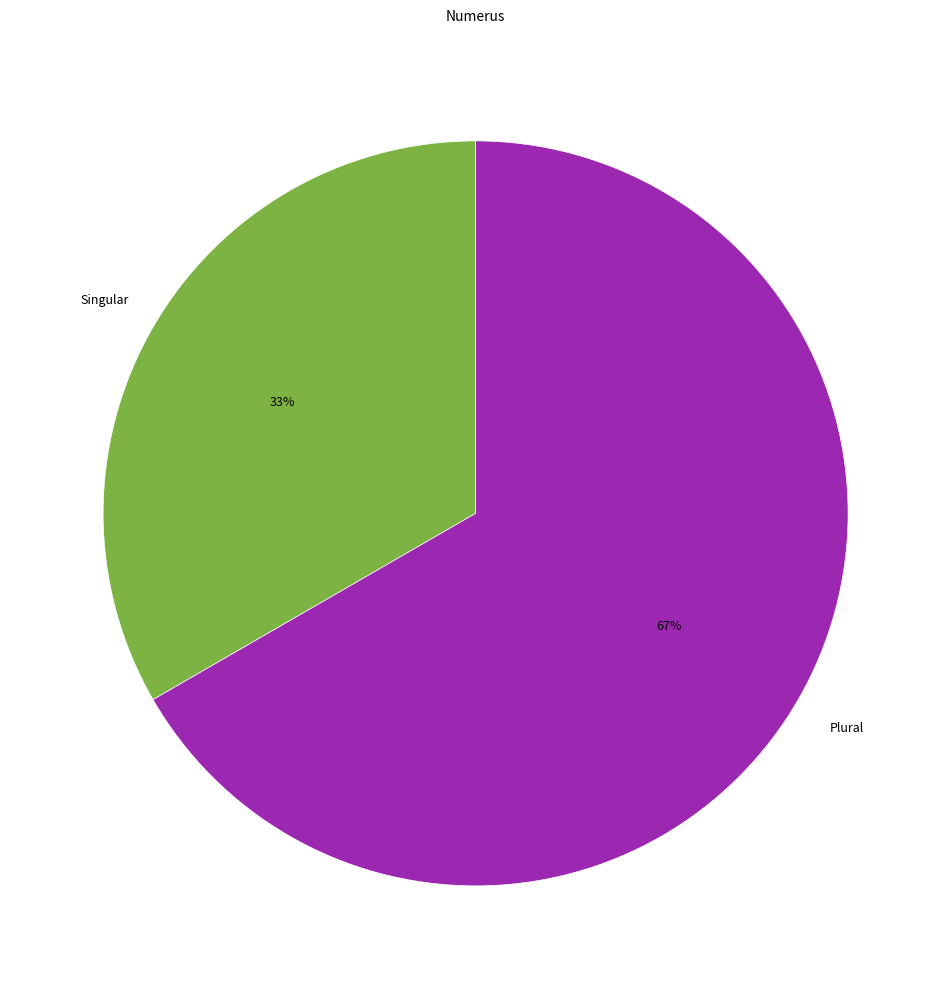

True or false: Singular accounts for 19% of the total.

False